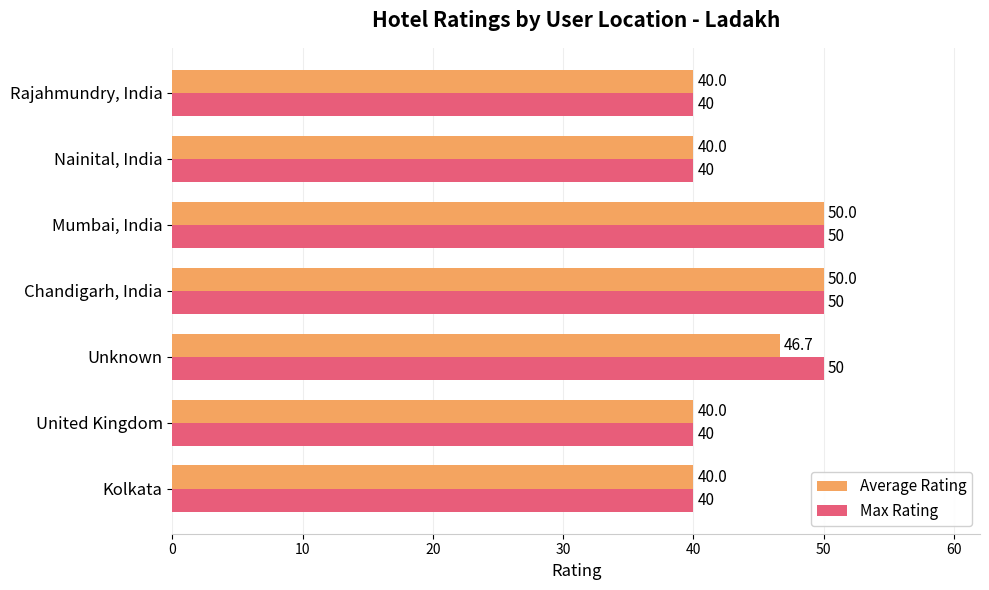

Rank the series by their average value, from lowest to highest.

Average Rating, Max Rating